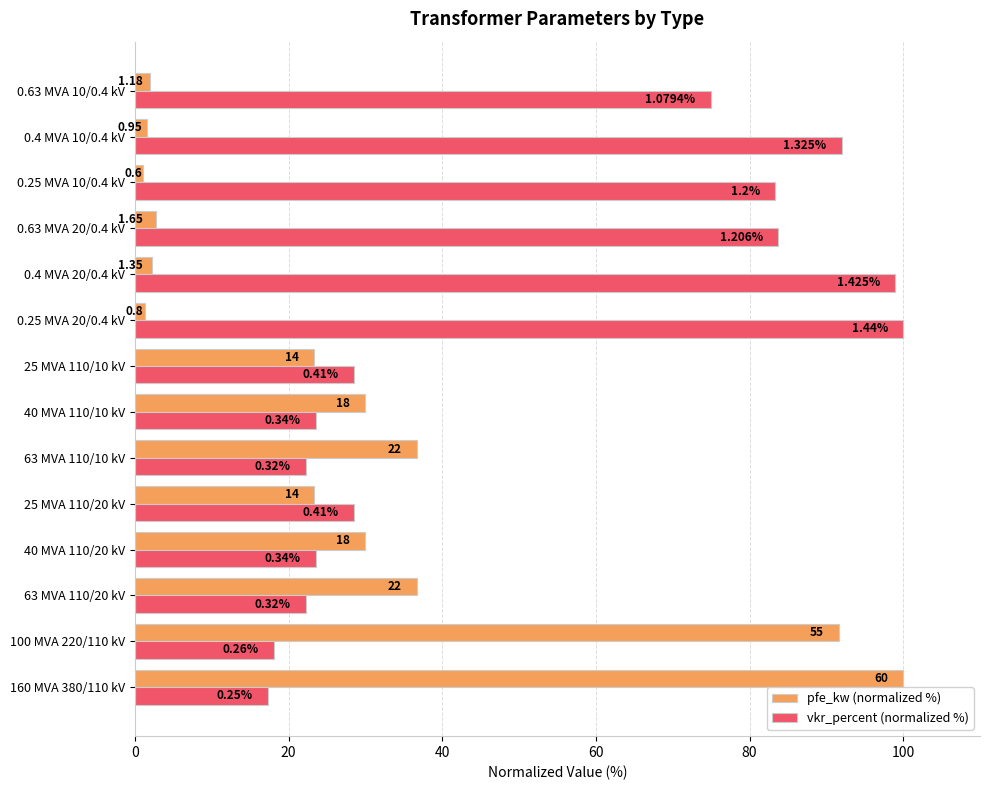

Reading left to right, extract all data points from this chart.

pfe_kw (normalized %): 100.0	91.7	36.7	30.0	23.3	36.7	30.0	23.3	1.3	2.3	2.8	1.0	1.6	2.0
vkr_percent (normalized %): 17.4	18.1	22.2	23.6	28.5	22.2	23.6	28.5	100.0	99.0	83.8	83.3	92.0	75.0